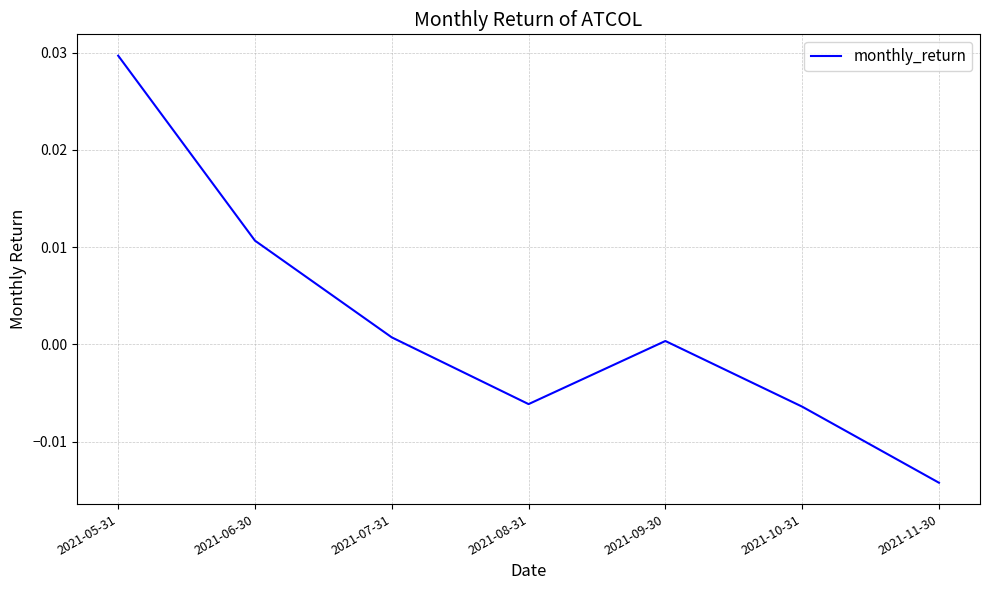

How many interior local peaks (higher than both neighbors) does the data have?

1